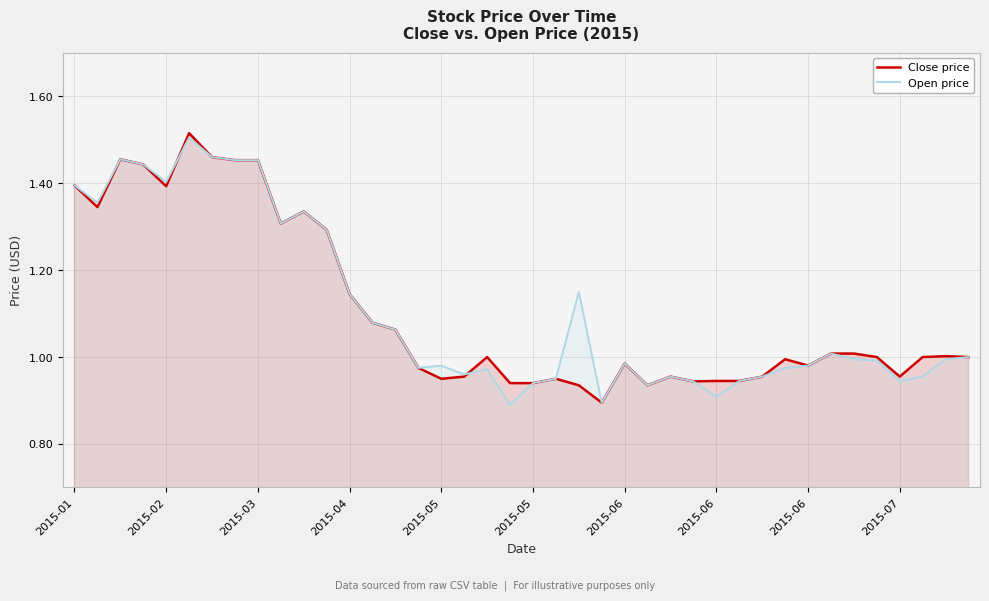

List the series in order of their overall mean, highest first.

Open price, Close price